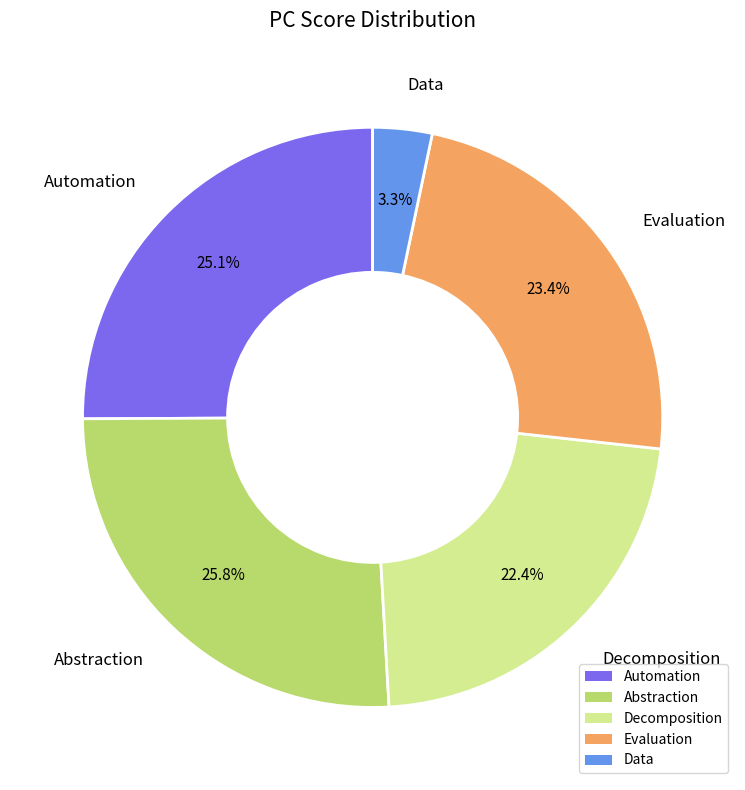

Is Evaluation the majority of the pie?

No